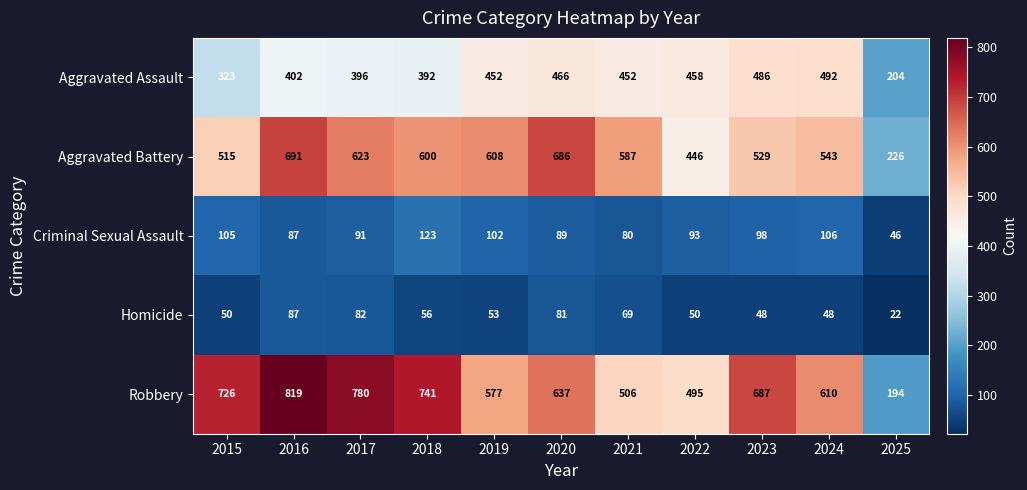

At how many categories does at least one series exceed 416?

10